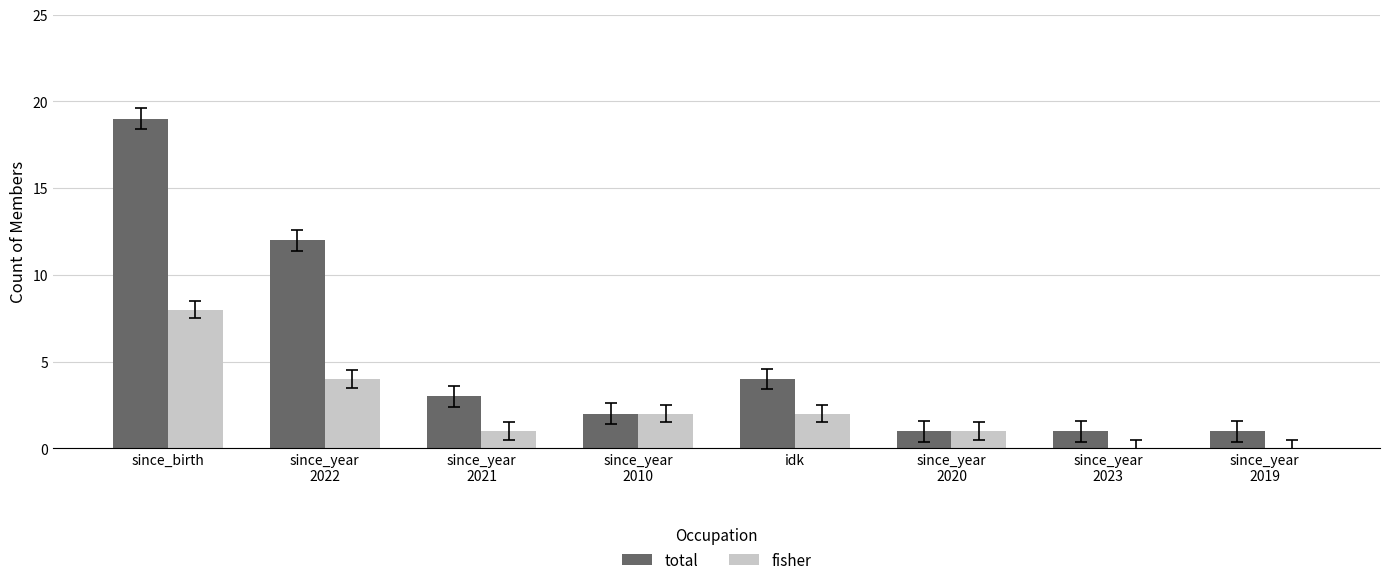

At which category is the sum across all series the highest?

since_birth